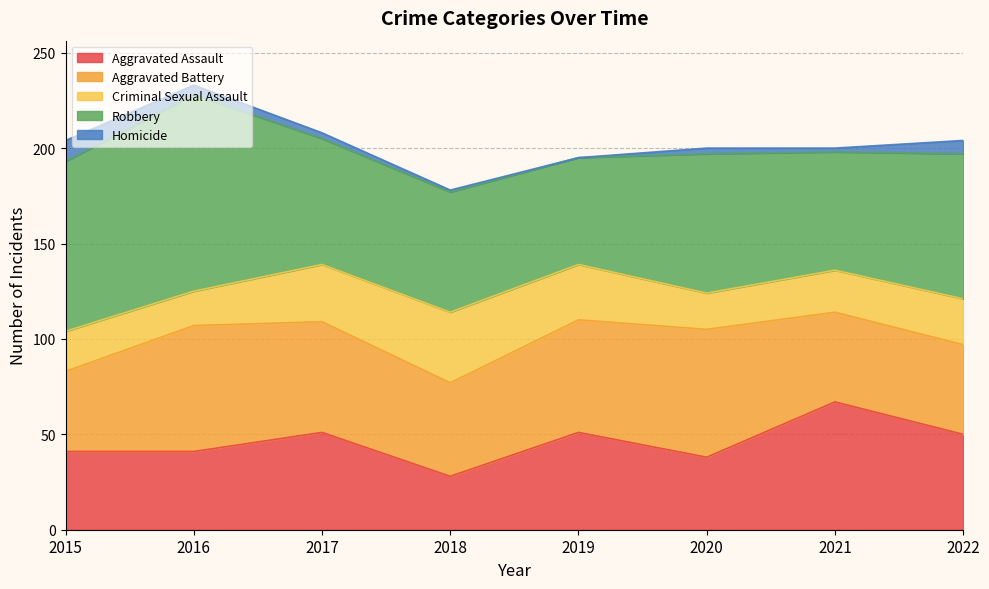

Reading left to right, list all the values displayed in this chart.

Aggravated Assault: 41	41	51	28	51	38	67	50
Aggravated Battery: 42	66	58	49	59	67	47	47
Criminal Sexual Assault: 21	18	30	37	29	19	22	24
Robbery: 89	103	66	63	56	73	62	76
Homicide: 11	5	3	1	0	3	2	7